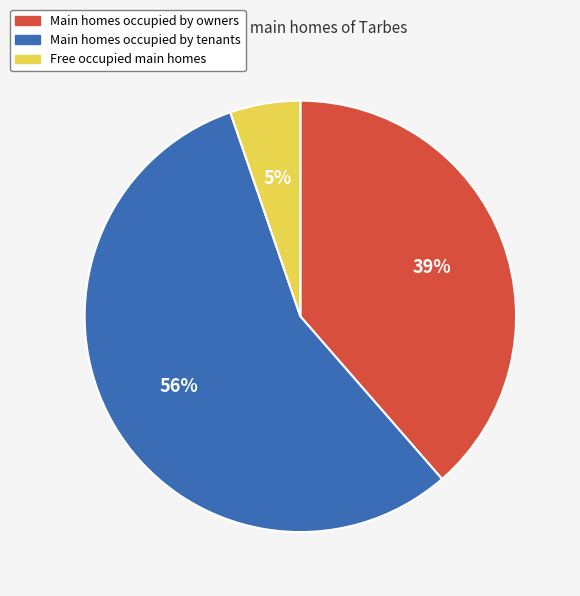

To the nearest percent, what portion does Main homes occupied by owners represent?

39%